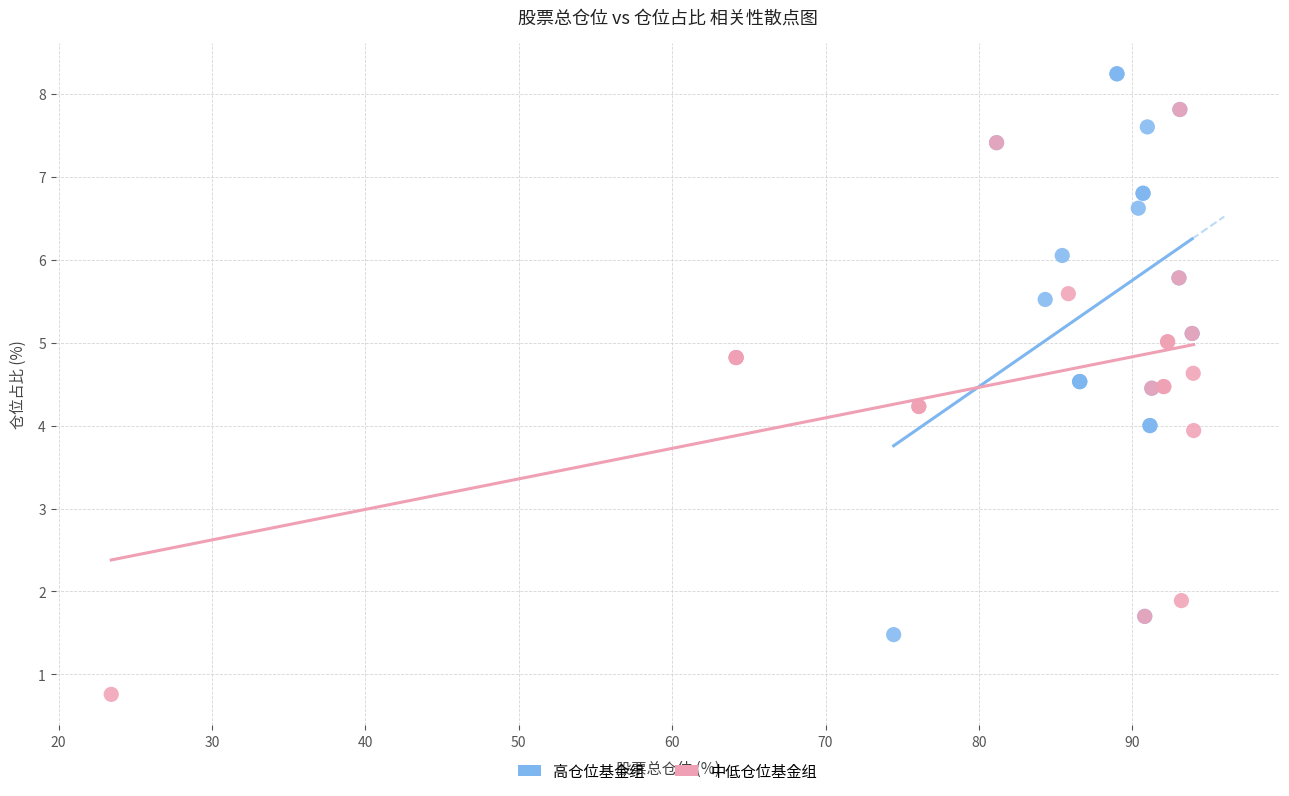

What are all the series names shown in the legend?

高仓位基金组, 中低仓位基金组